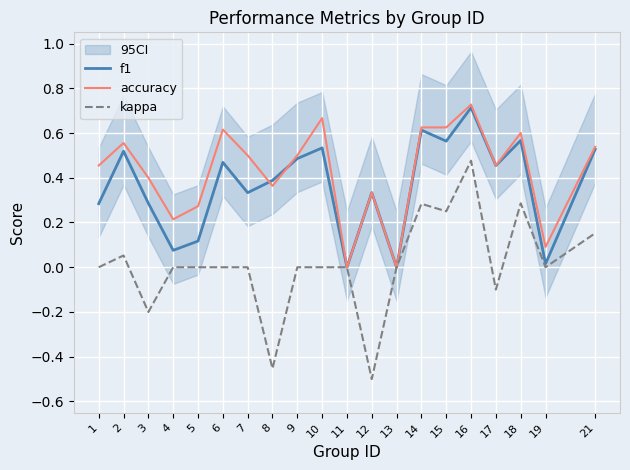

What is the approximate value of f1 at 3?

0.3